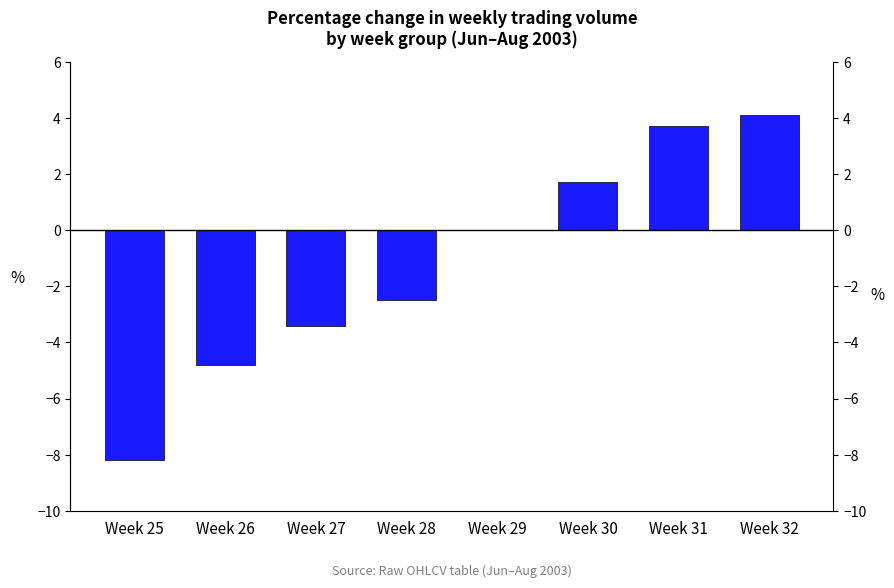

What is the sum of the values at Week 29 and Week 31?

3.7